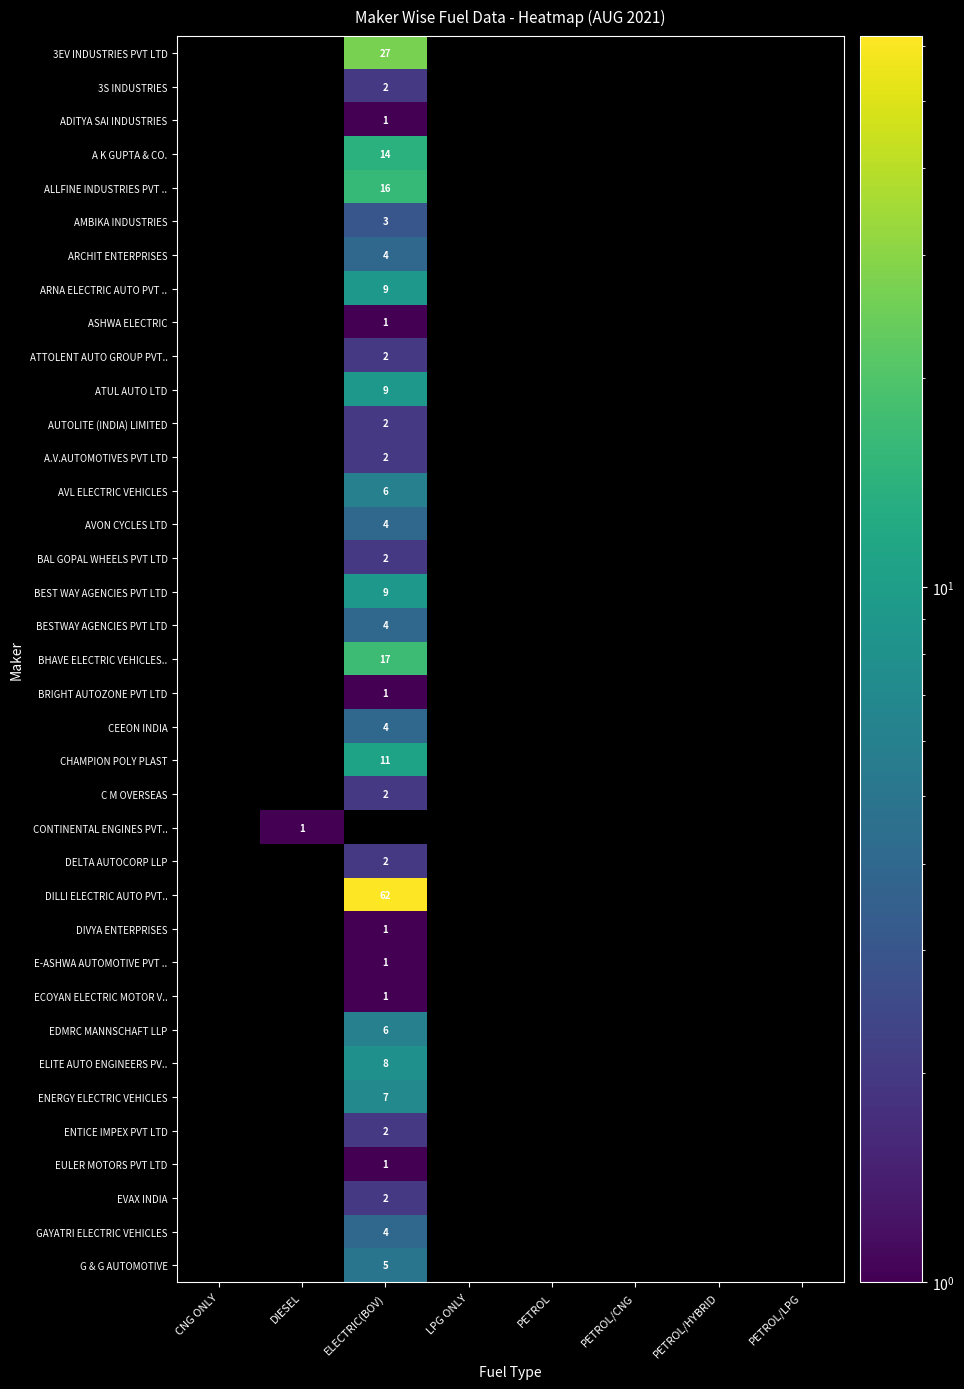

The AMBIKA INDUSTRIES series shows 3 at ELECTRIC(BOV). True or false?

True